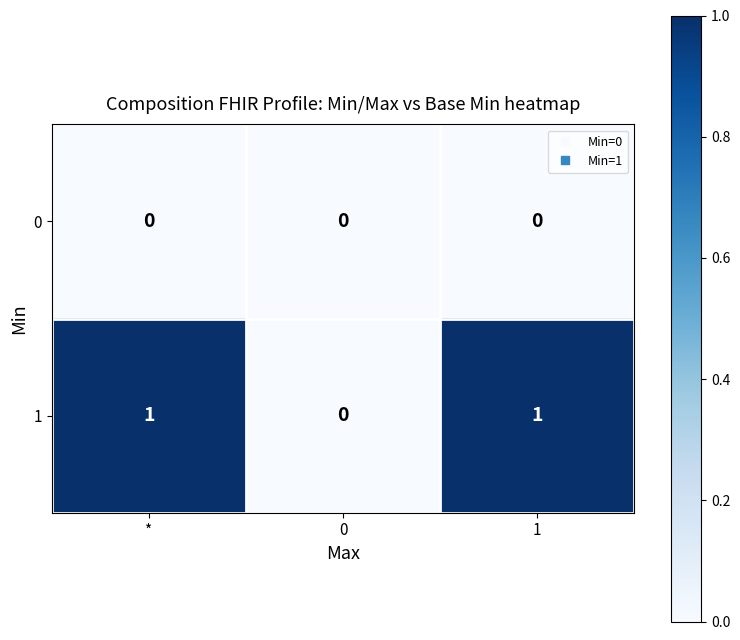

Rank the series by their maximum value, from highest to lowest.

1, 0